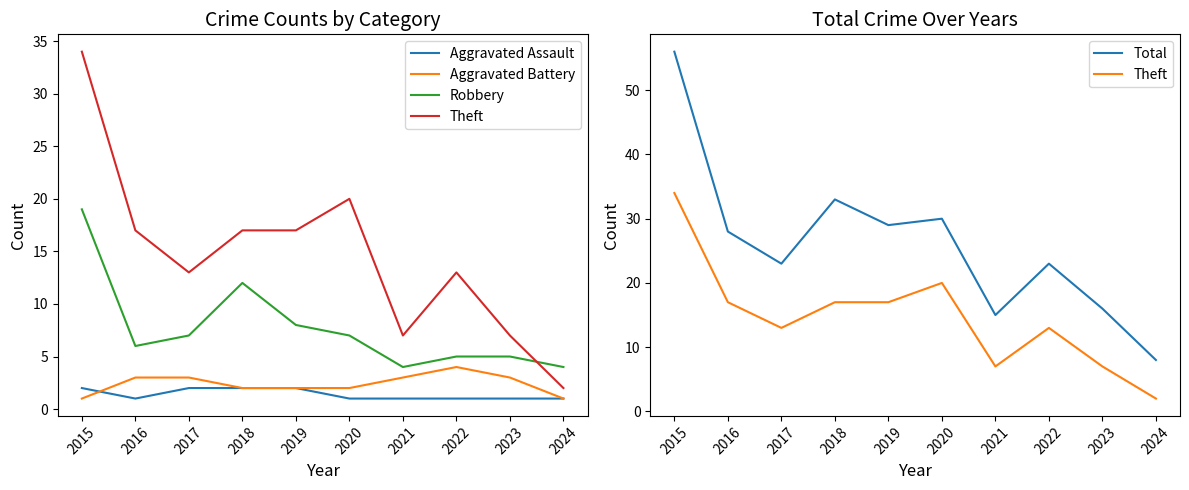

Which series ends up on top after the final intersection of Aggravated Assault and Aggravated Battery?

Aggravated Battery